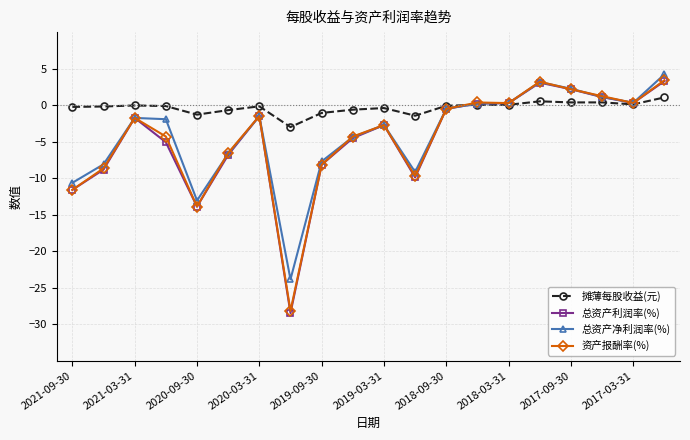

True or false: 资产报酬率(%) has more than 1 interior local peaks.

True